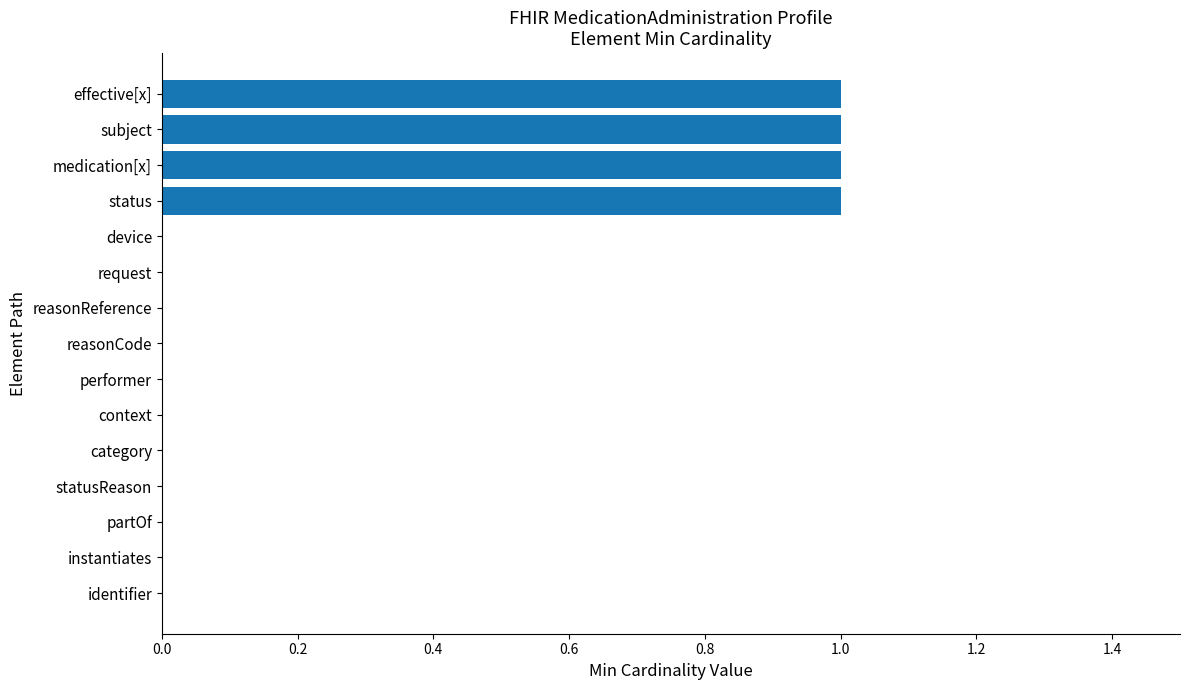

The chart shows a value of 1 at medication[x]. True or false?

True